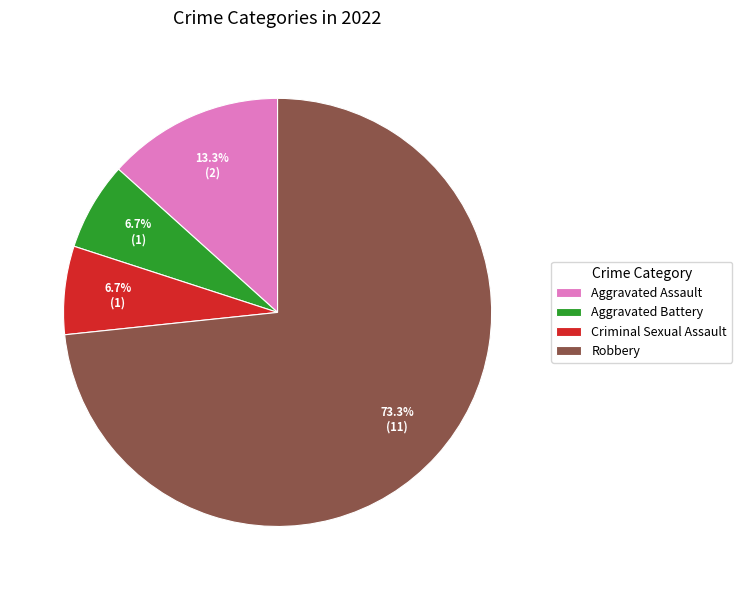

What is the total percentage of Criminal Sexual Assault and Robbery?

80.0%